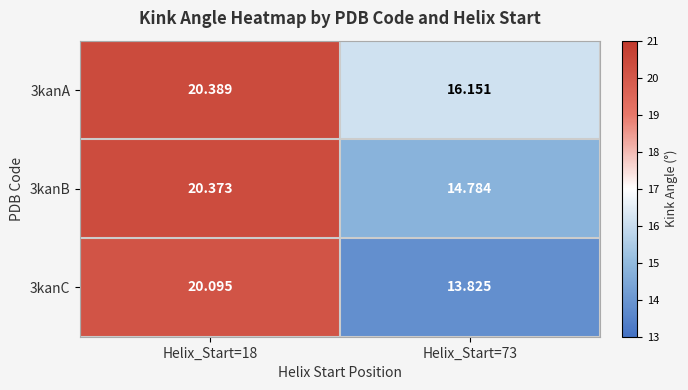

Is the value of 3kanC at Helix_Start=73 greater than the value of 3kanA at Helix_Start=73?

No